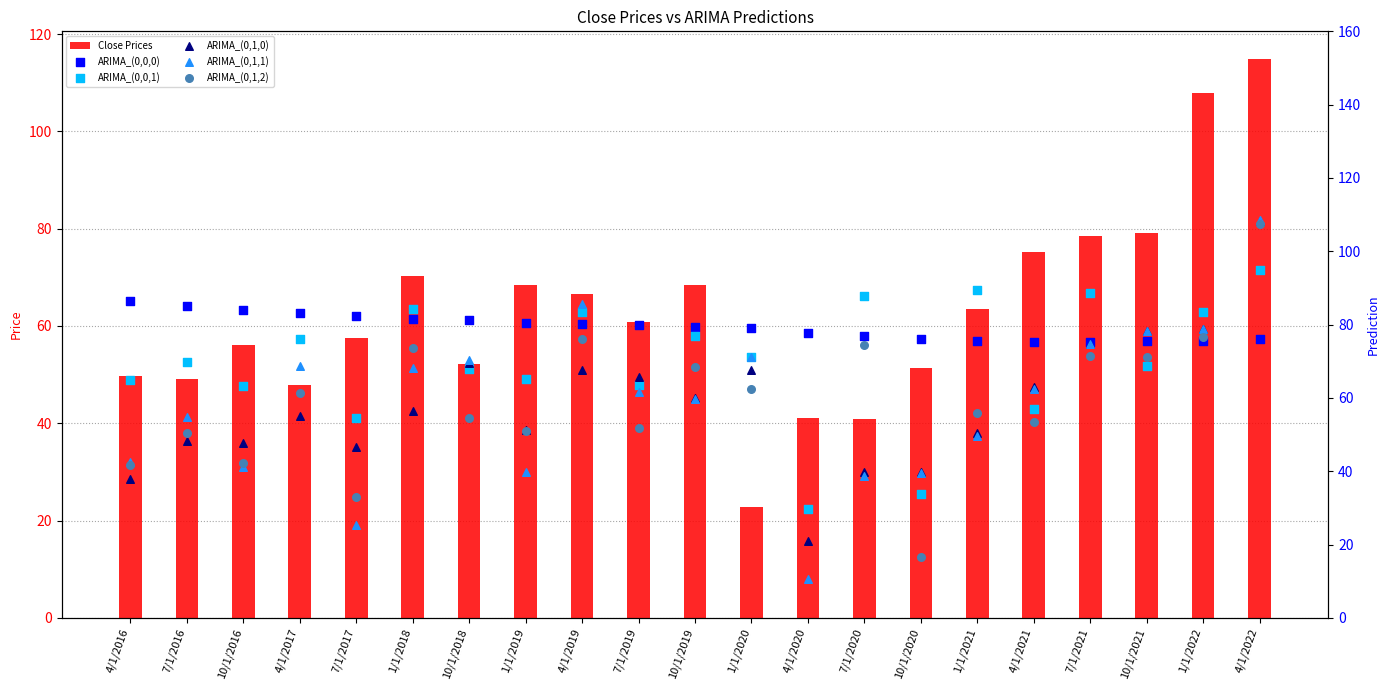

At how many categories does at least one series exceed 29?

21